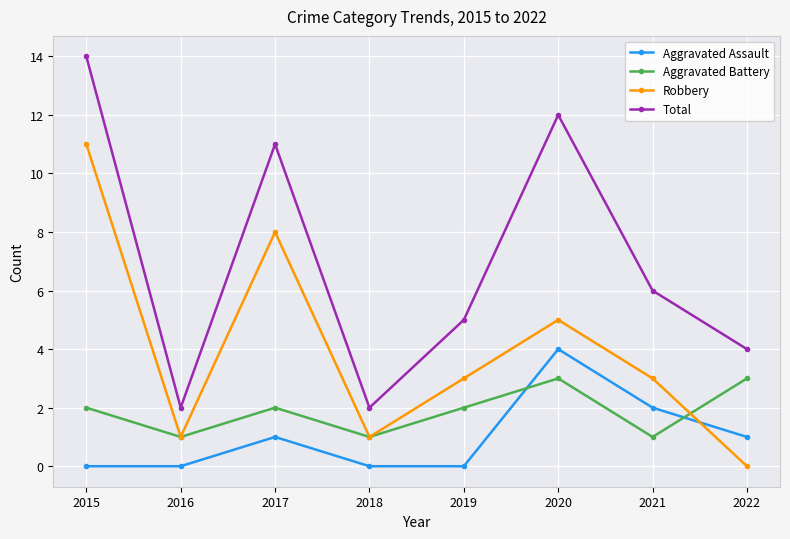

Reading left to right, what are all the values shown in this chart?

Aggravated Assault: 2015=0	2016=0	2017=1	2018=0	2019=0	2020=4	2021=2	2022=1
Aggravated Battery: 2015=2	2016=1	2017=2	2018=1	2019=2	2020=3	2021=1	2022=3
Robbery: 2015=11	2016=1	2017=8	2018=1	2019=3	2020=5	2021=3	2022=0
Total: 2015=14	2016=2	2017=11	2018=2	2019=5	2020=12	2021=6	2022=4